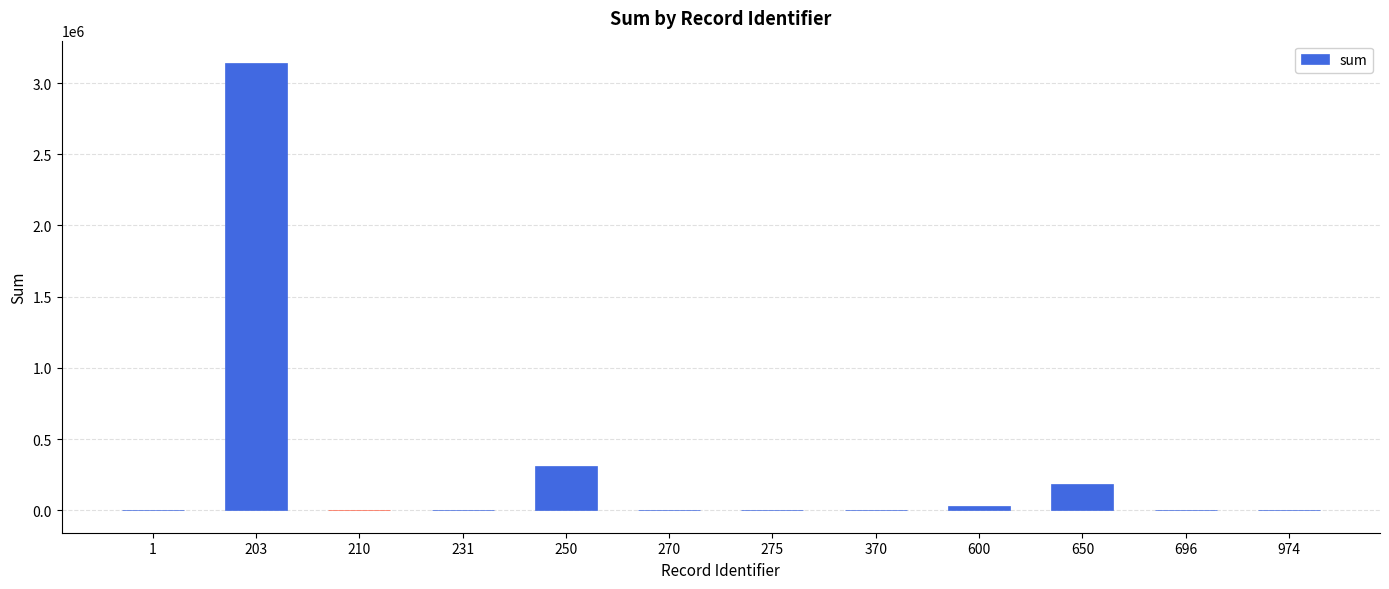

What is the ratio of the value at 650 to the value at 1?

55.2